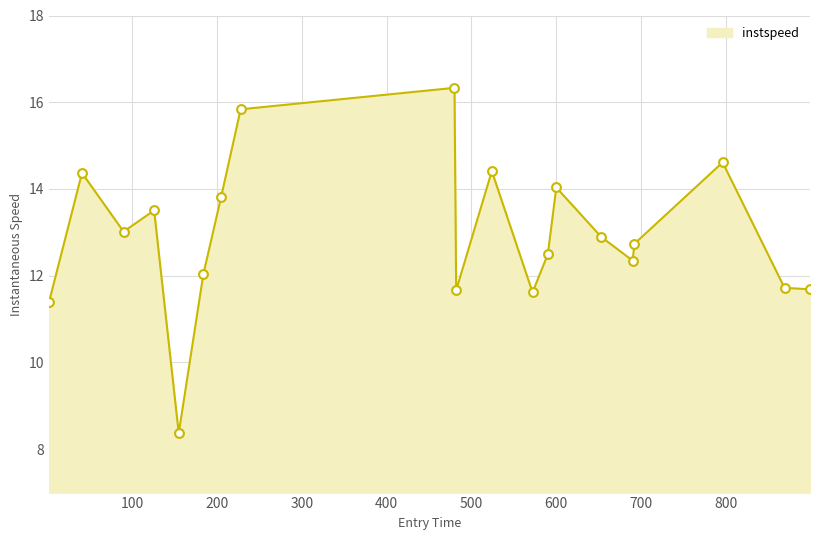

What is the maximum value shown in the chart?

16.3